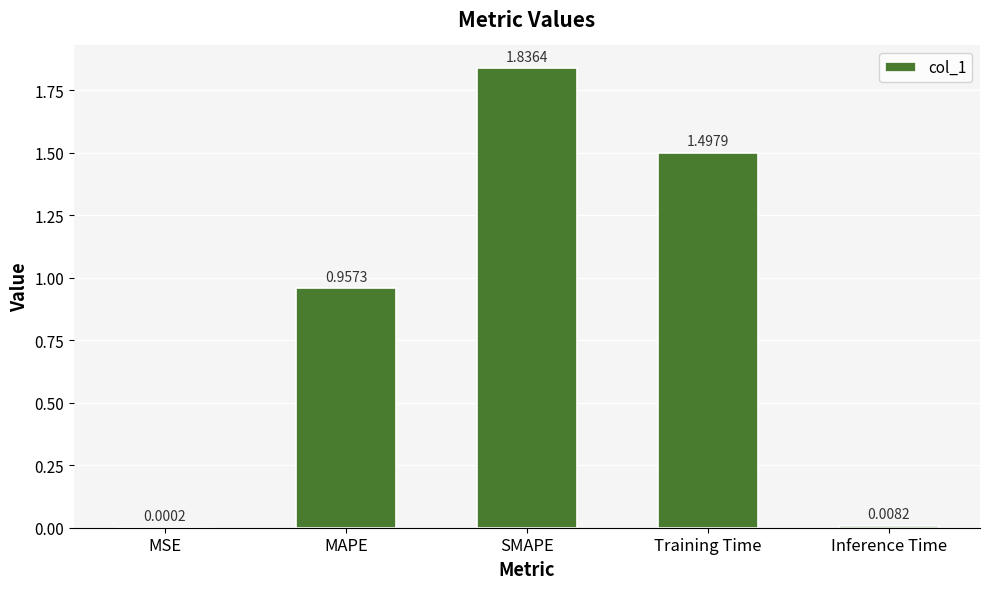

Which label corresponds to the largest value in the chart?

SMAPE